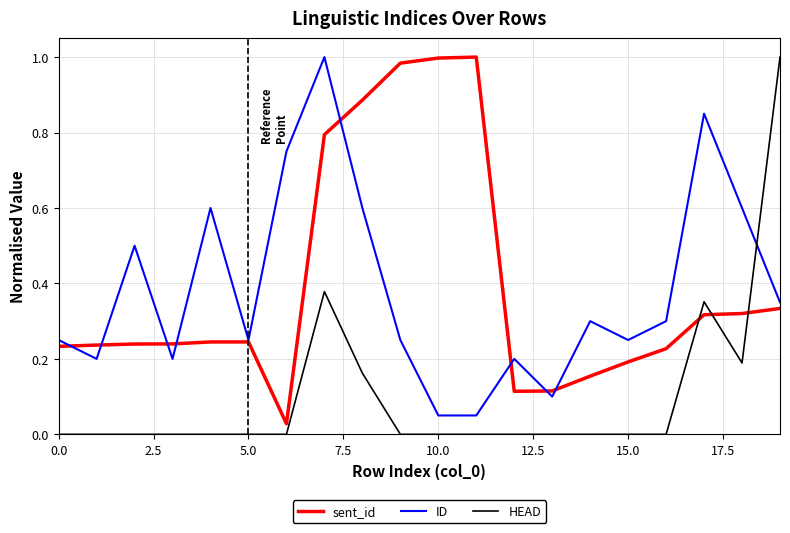

Which series ends up on top after the final intersection of sent_id and HEAD?

HEAD